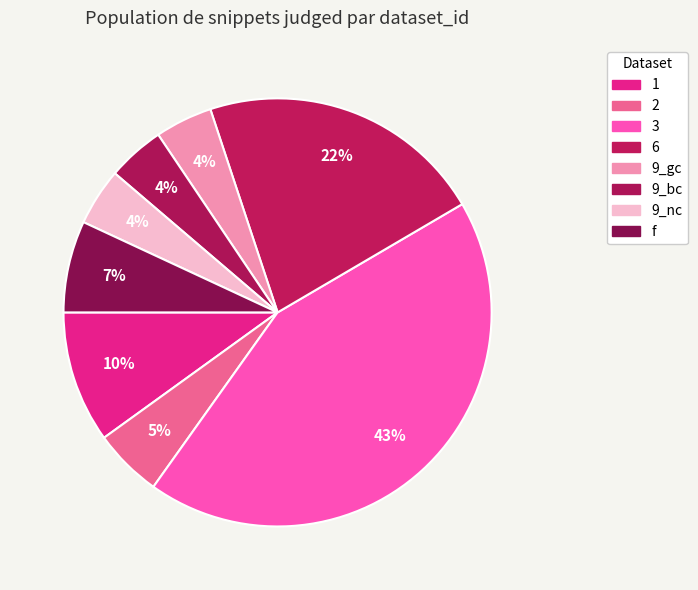

How many segments does this pie chart have?

8